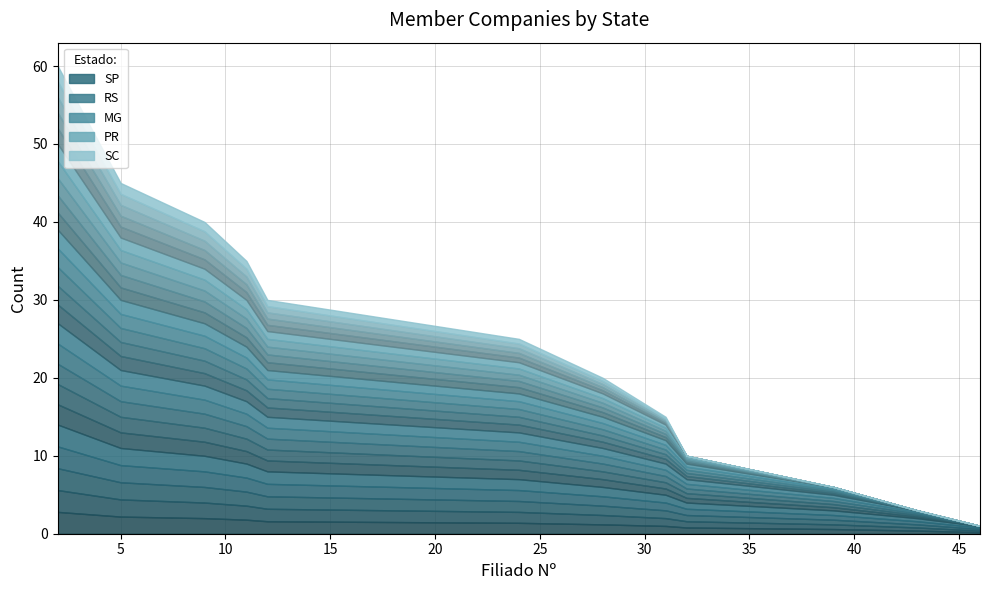

At which label does PR reach its peak?

2